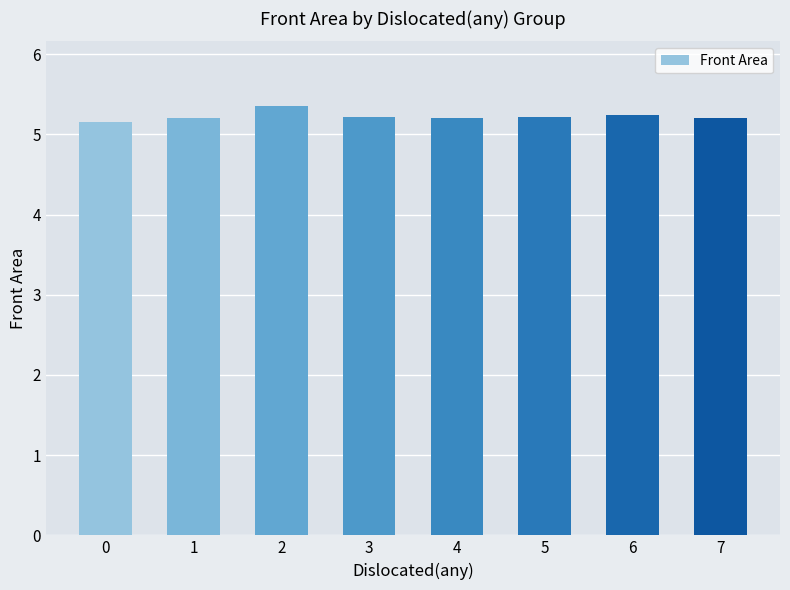

Is it true that the value at 7 is 5.2?

True